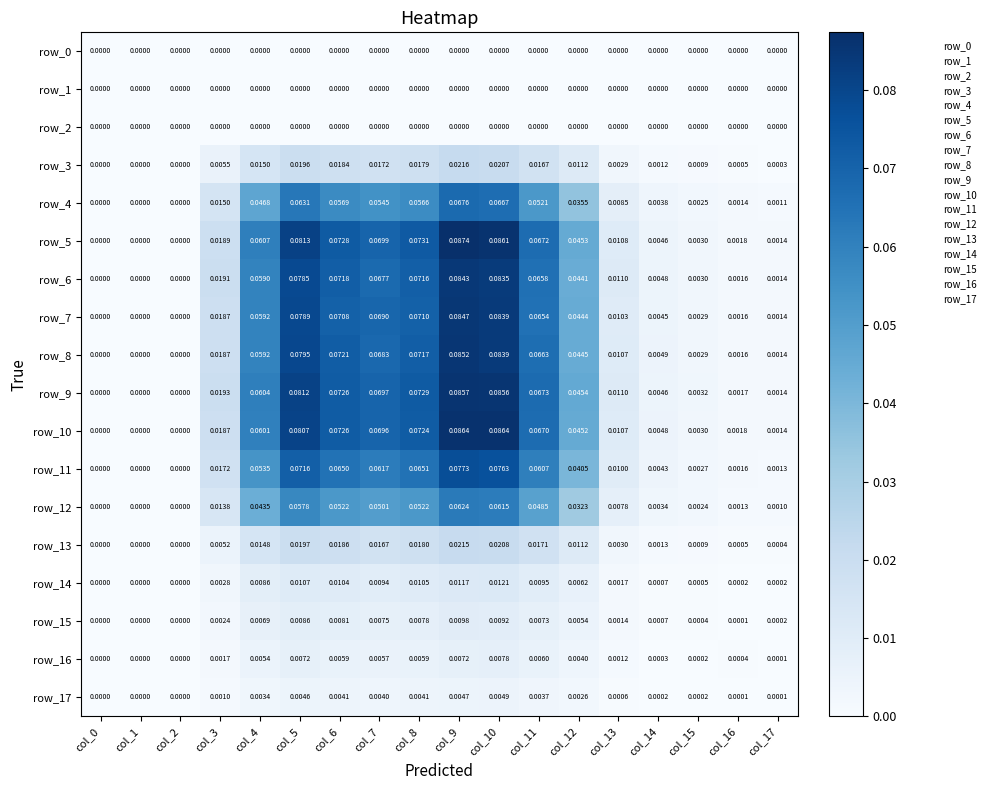

Is the value of row_10 at col_8 greater than the value of row_12 at col_9?

Yes